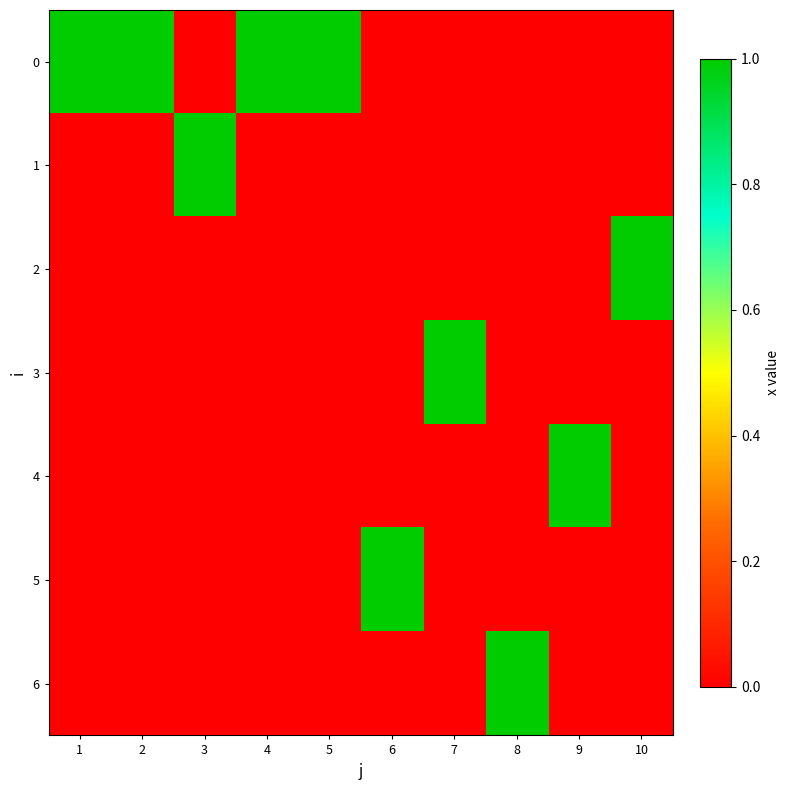

Rank the series at 1 from highest to lowest value.

0, 1, 2, 3, 4, 5, 6